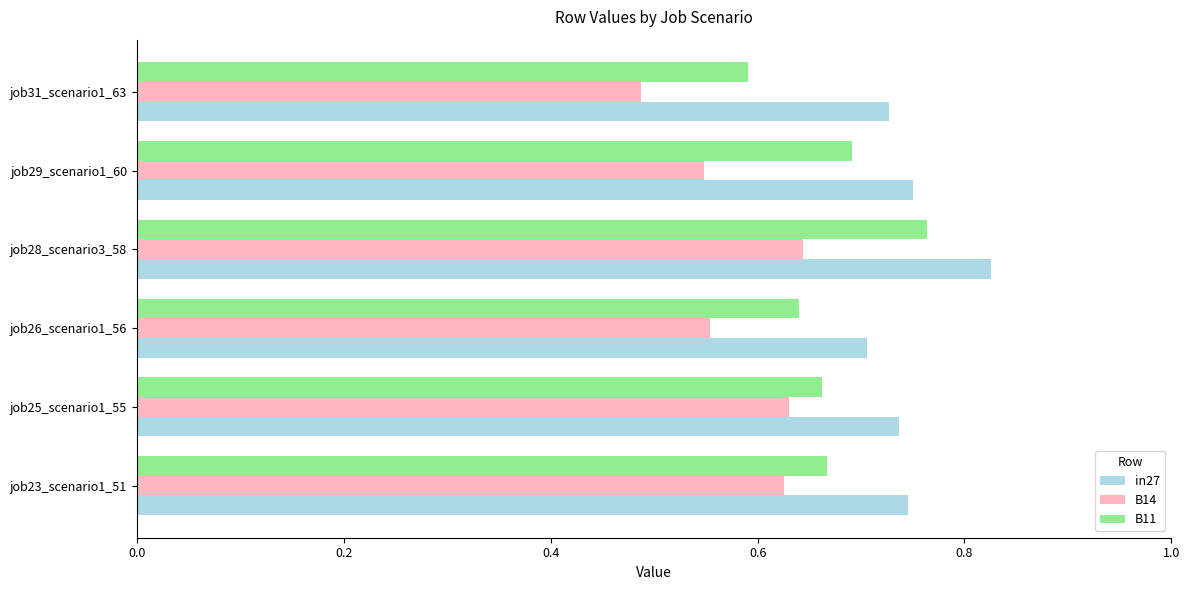

Rank the series by their maximum value, from lowest to highest.

B14, B11, in27